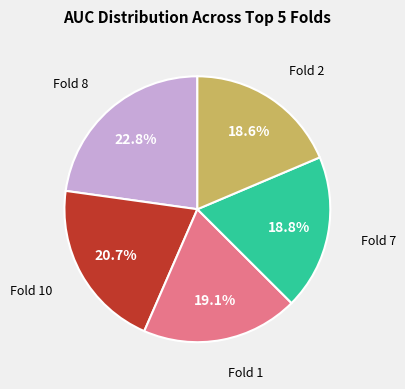

Is there any slice that represents more than half of the pie?

No